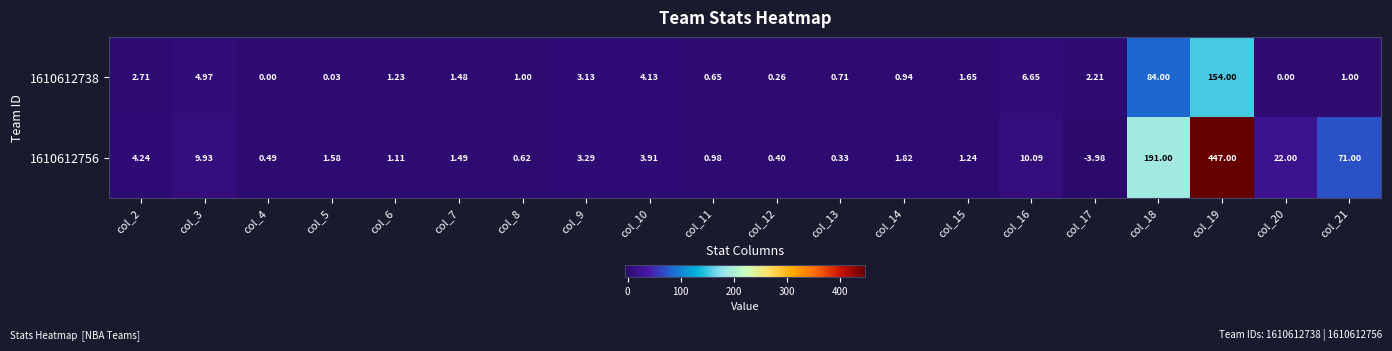

What is the maximum value shown in the chart?

447.0